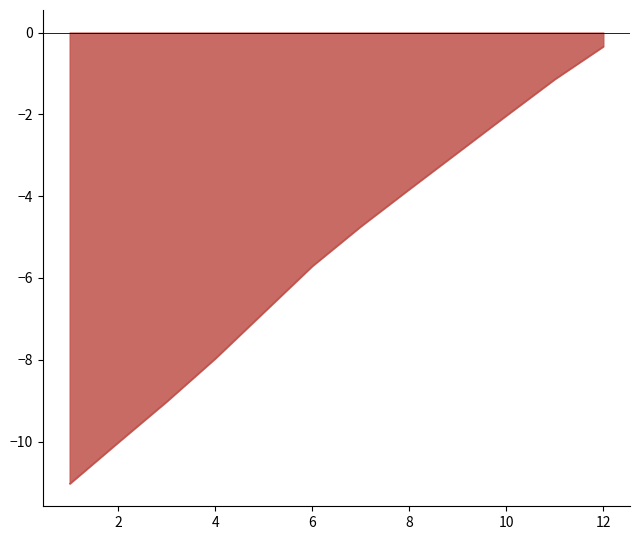

What is the minimum value shown in the chart?

-11.0